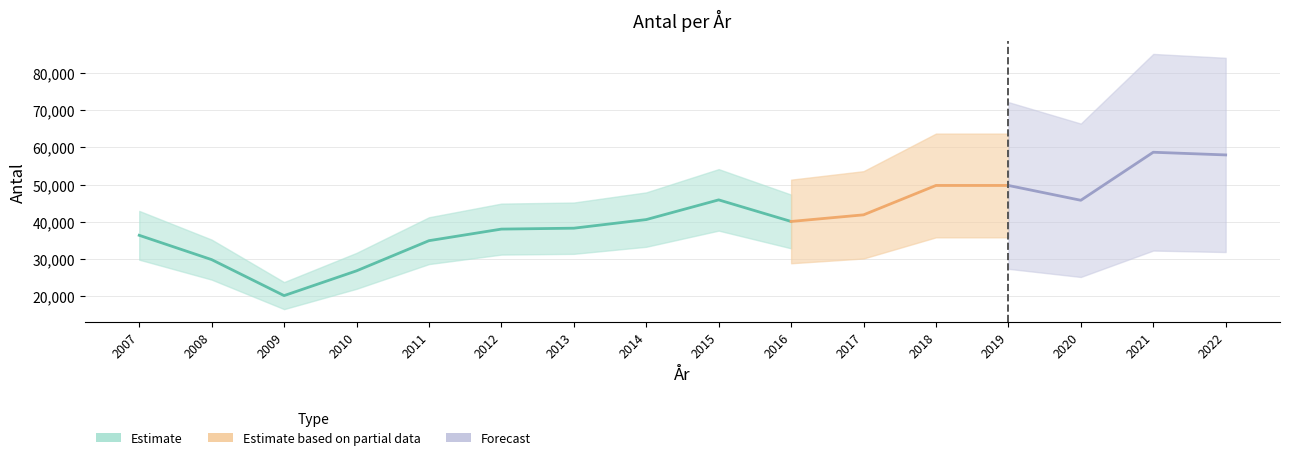

What is the maximum value shown in the chart?

58701